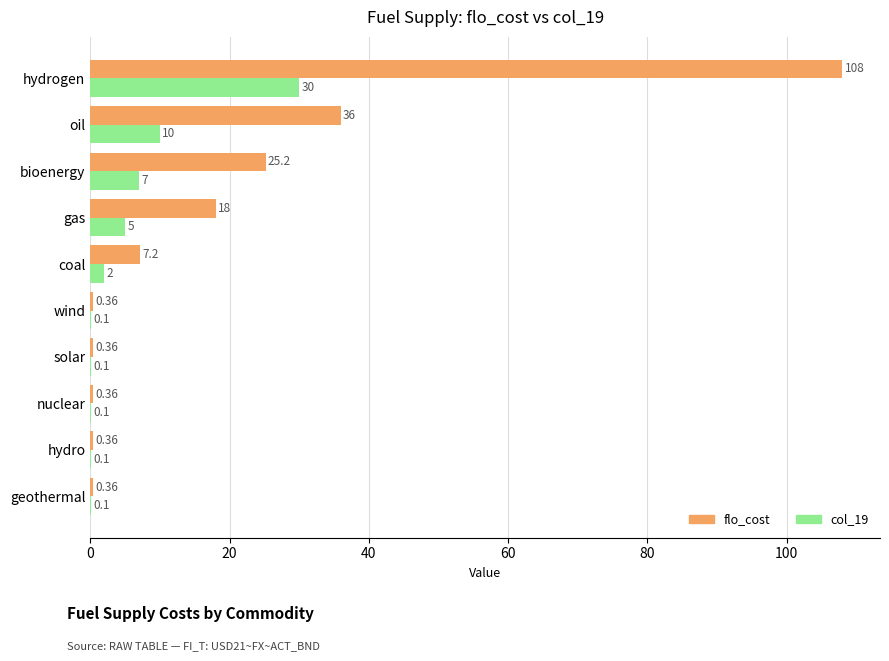

What is the sum of the col_19 values at coal and oil?

12.0